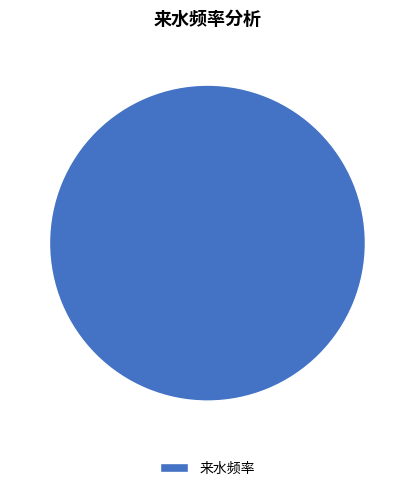

Is there any slice that represents more than half of the pie?

Yes